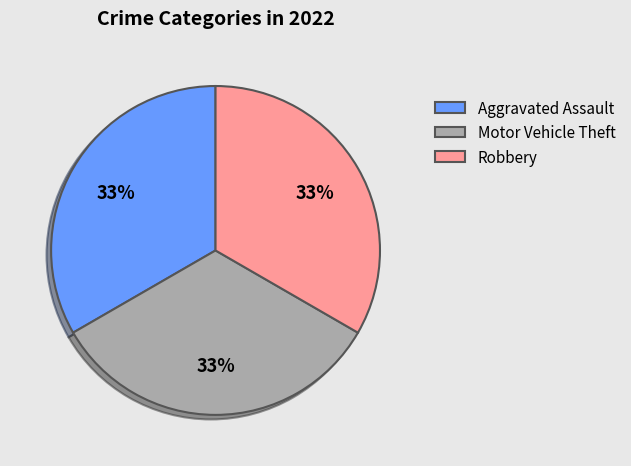

What is the ratio of the value at Motor Vehicle Theft to the value at Robbery?

1.0